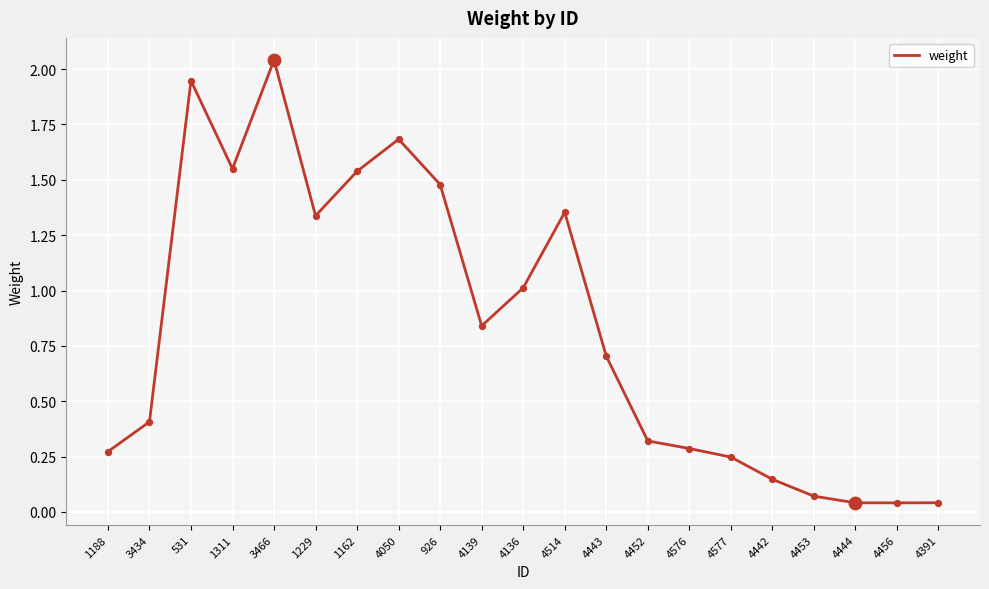

What is the change in value from 926 to 4443?

-0.8